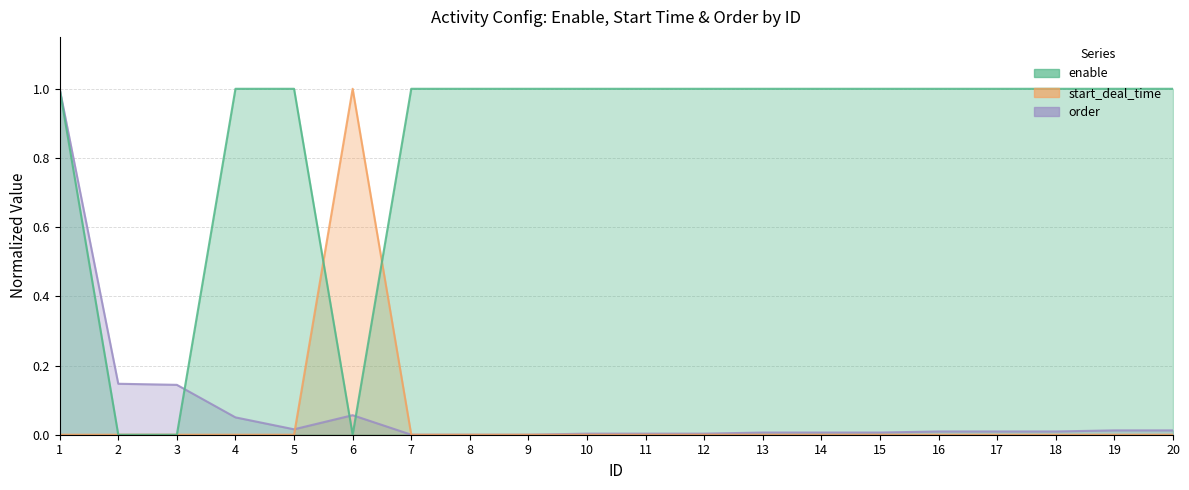

Which category has the lowest value in the start_deal_time series?

1